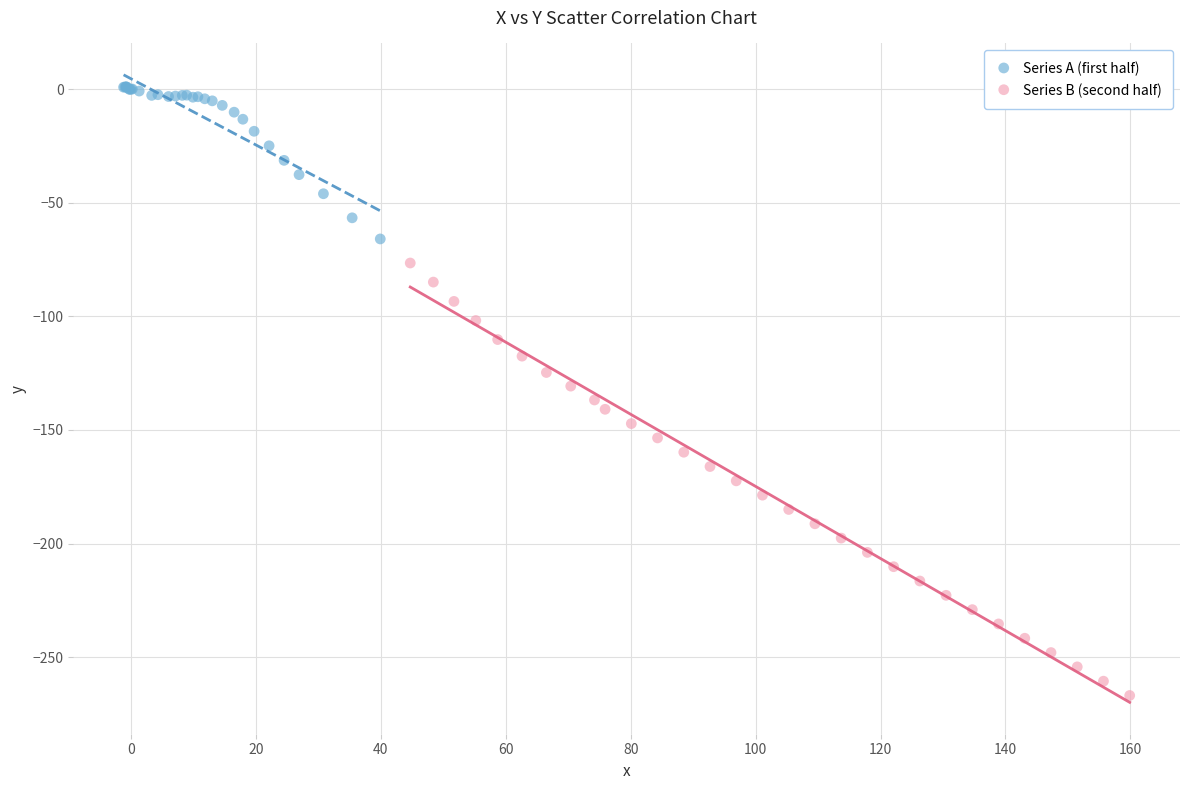

What are all the series names shown in the legend?

Series A (first half), Series B (second half)